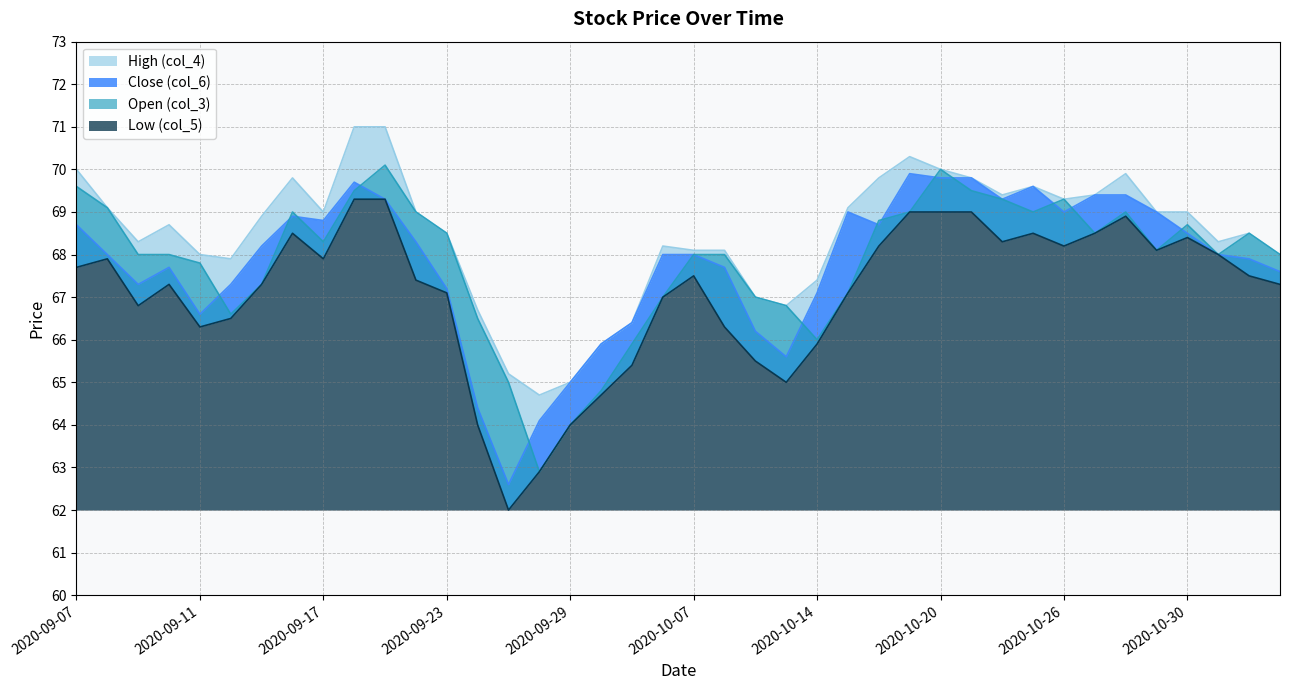

In Open (col_3), how many points are lower than both neighbors (excluding endpoints)?

8